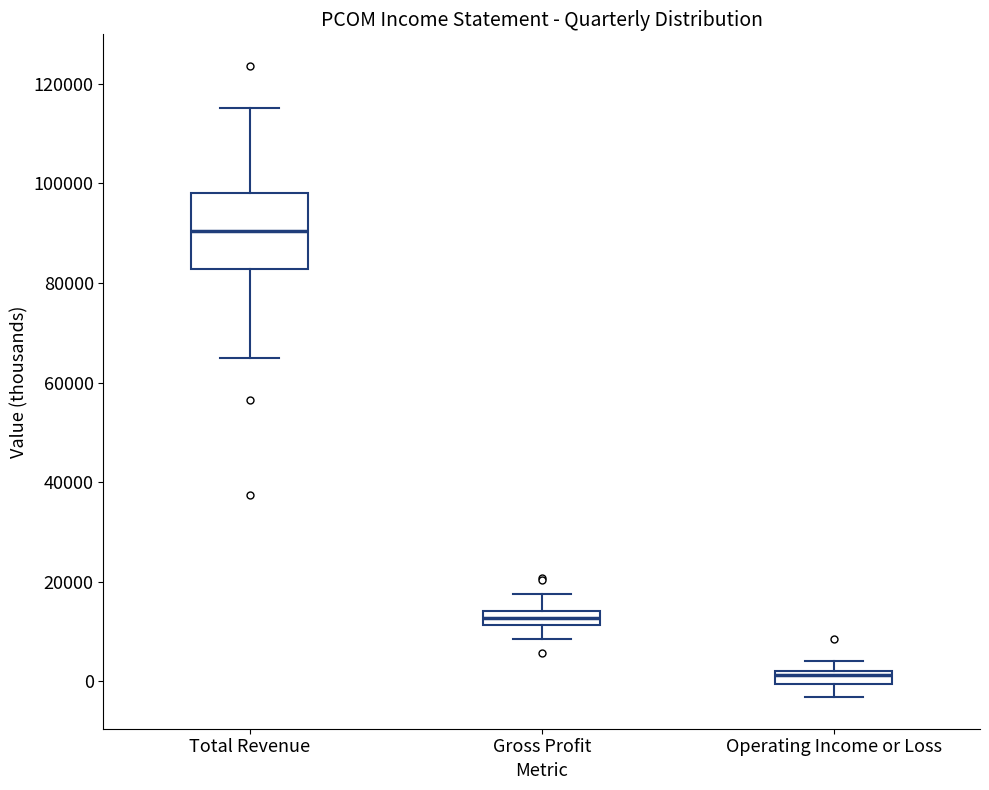

Where is the lower edge of the box for Operating Income or Loss on the y-axis? The values are not printed on the chart, so give them approximately, as read against the axis.

0